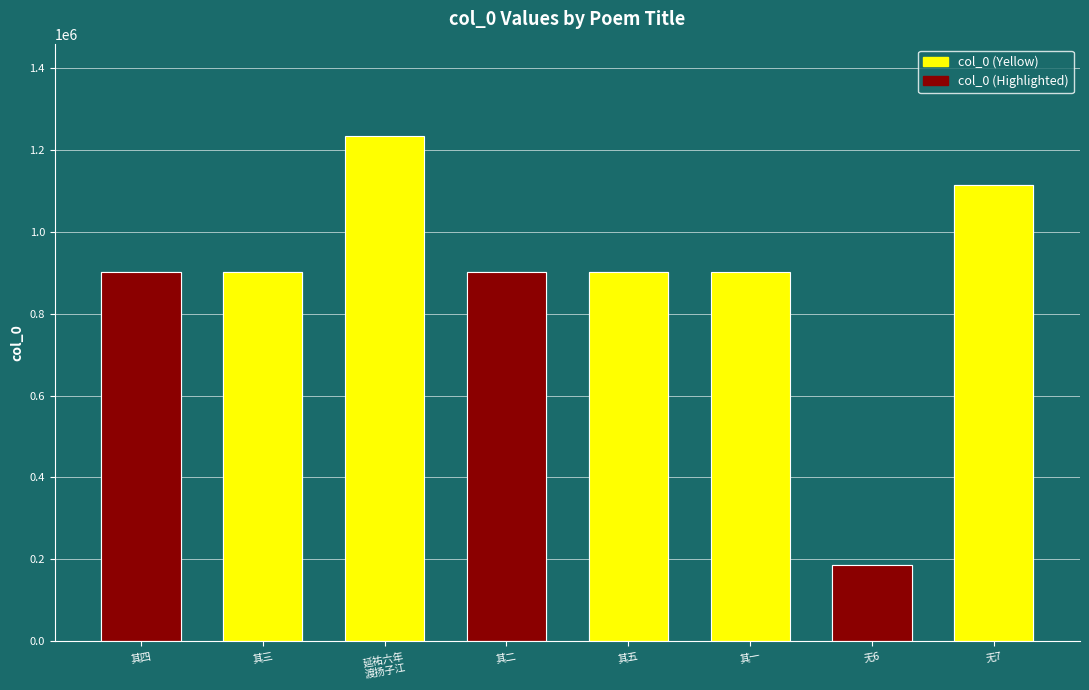

What is the label of the 7th bar from the left?

无6